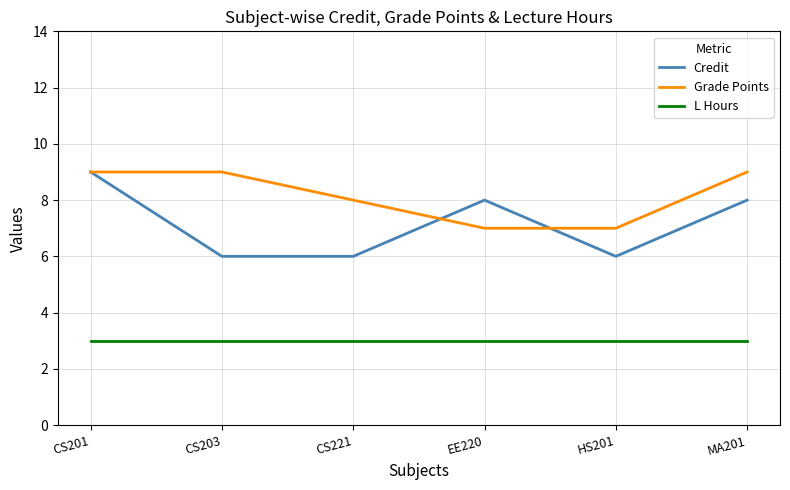

What is the difference between the maximum and second lowest values in the Credit series?

3